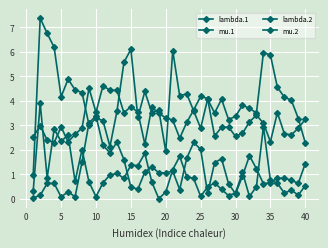

What is the maximum value for mu.2?

3.9